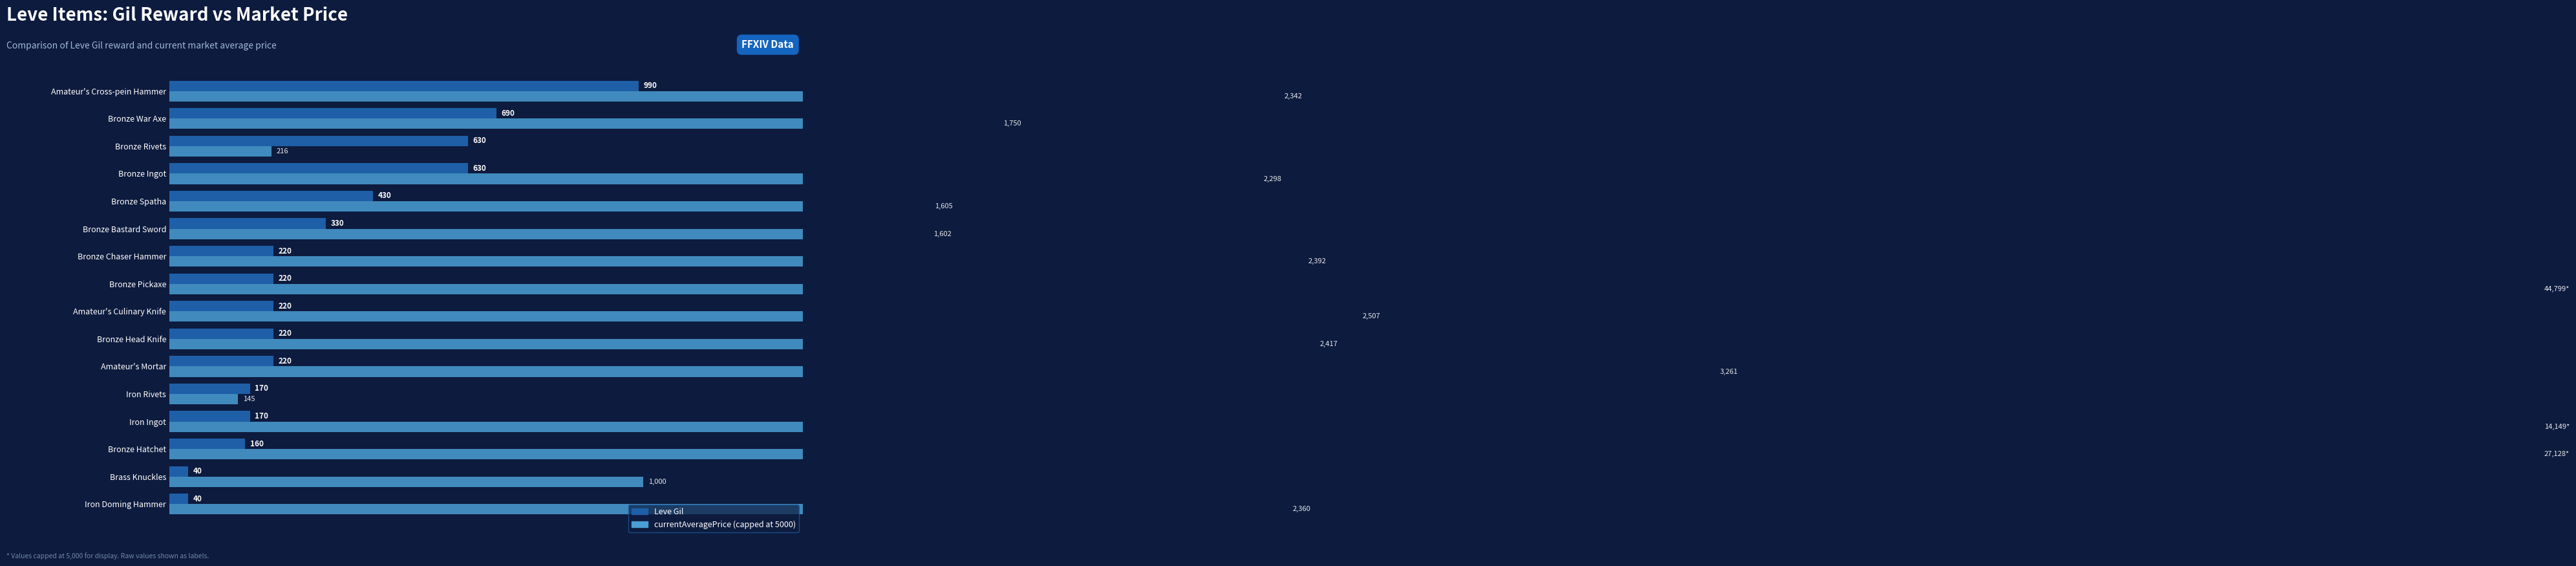

List the series in order of their peak value, lowest first.

Leve Gil, currentAveragePrice